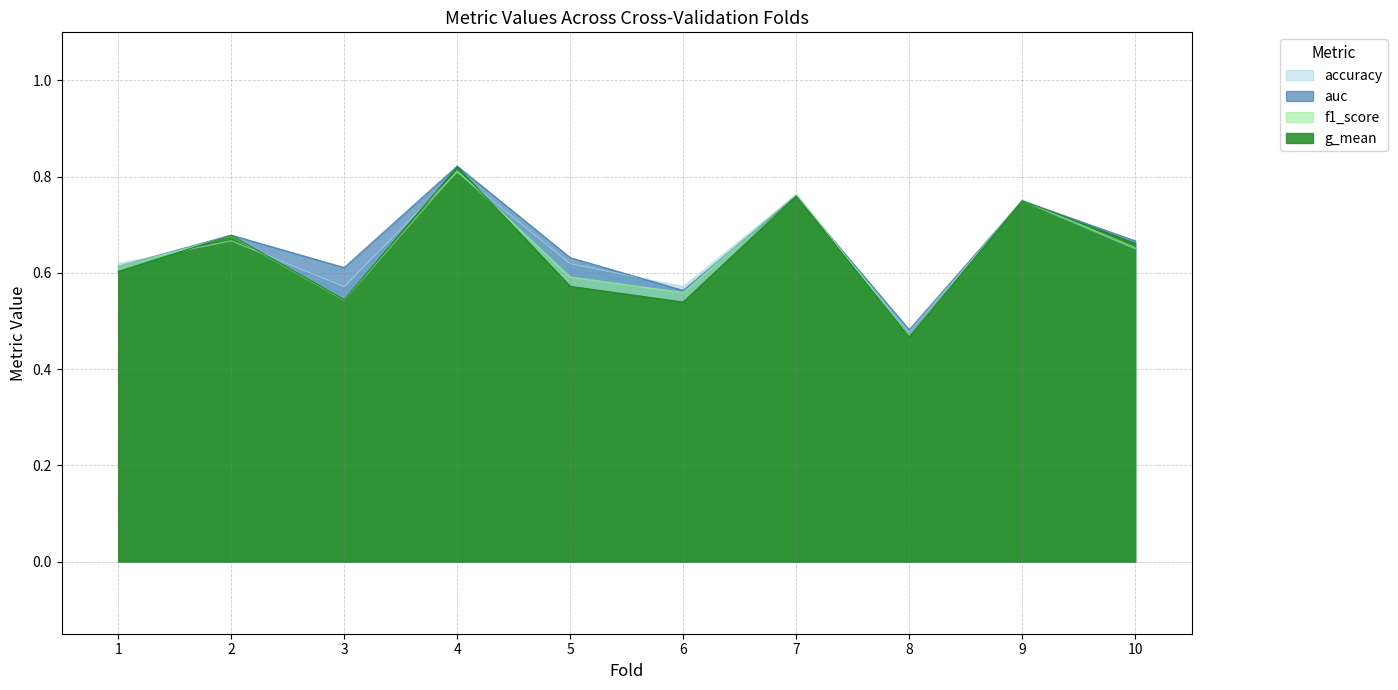

What is the total value across all series at 4?

3.3